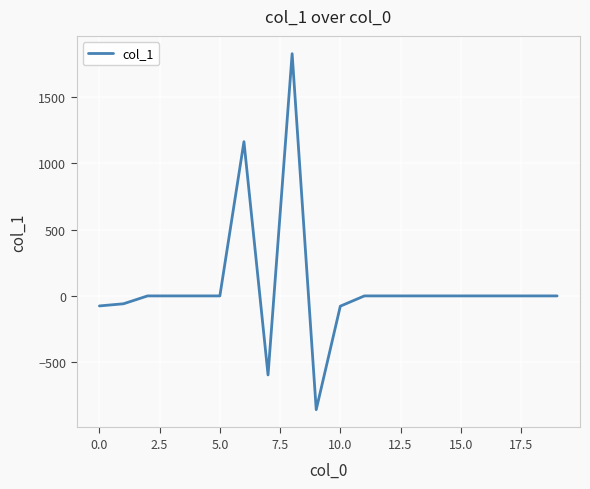

What is the difference between the maximum and minimum values?

2683.8